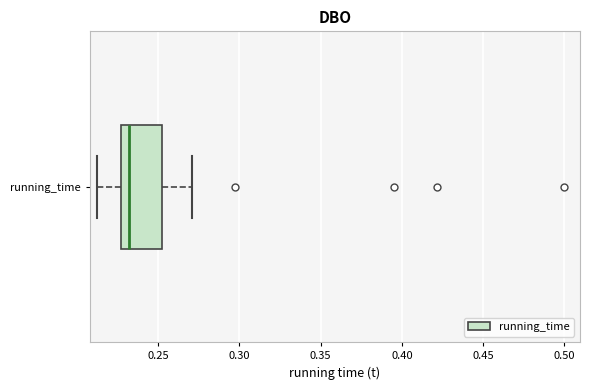

Transcribe this box plot: give where the median line is, the range the box spans, and where the two whiskers end, as read against the x-axis. The values are not printed on the chart, so give them approximately, as read against the axis.

median 0.230, box 0.225 to 0.250, whiskers 0.210 to 0.270